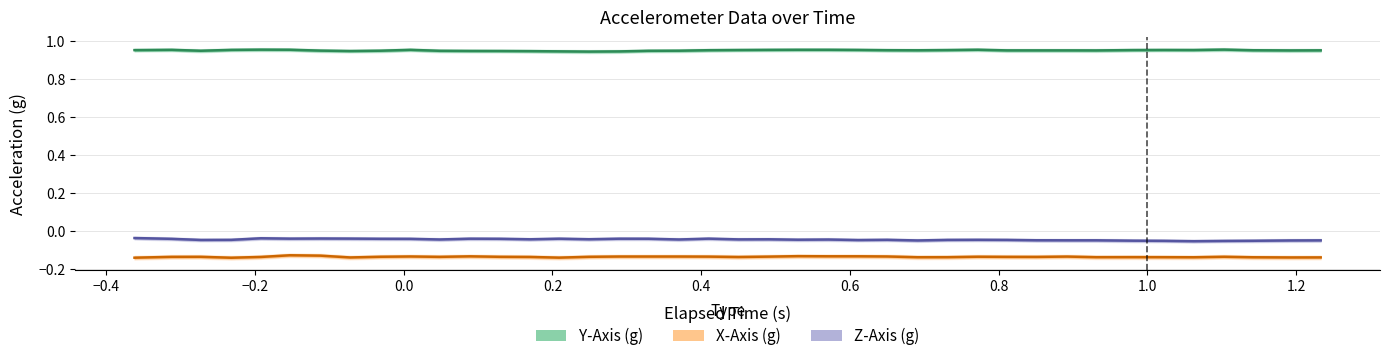

True or false: X-Axis (g) has more than 2 interior local peaks.

True